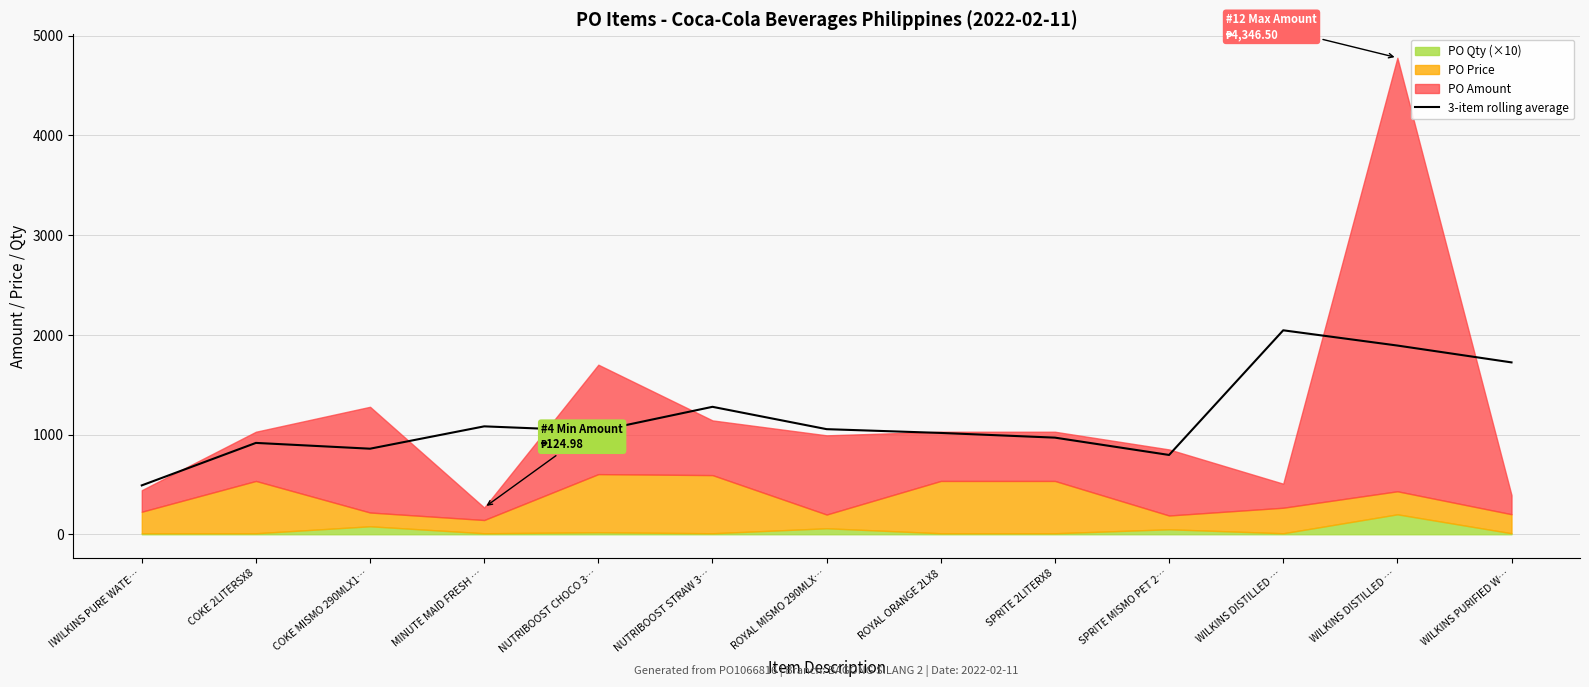

The value at MINUTE MAID FRESH … is 1081.9. True or false?

True